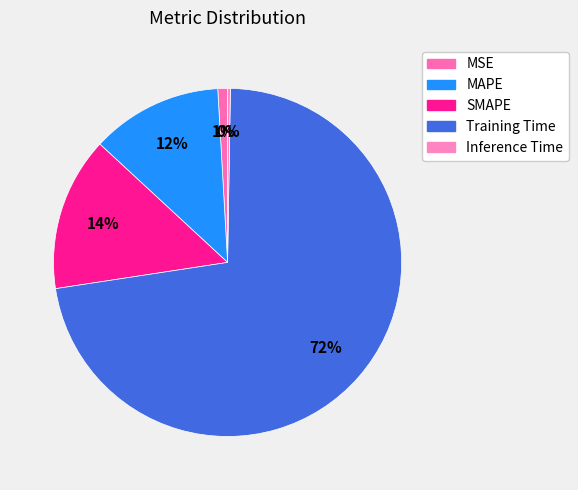

How many segments does this pie chart have?

5